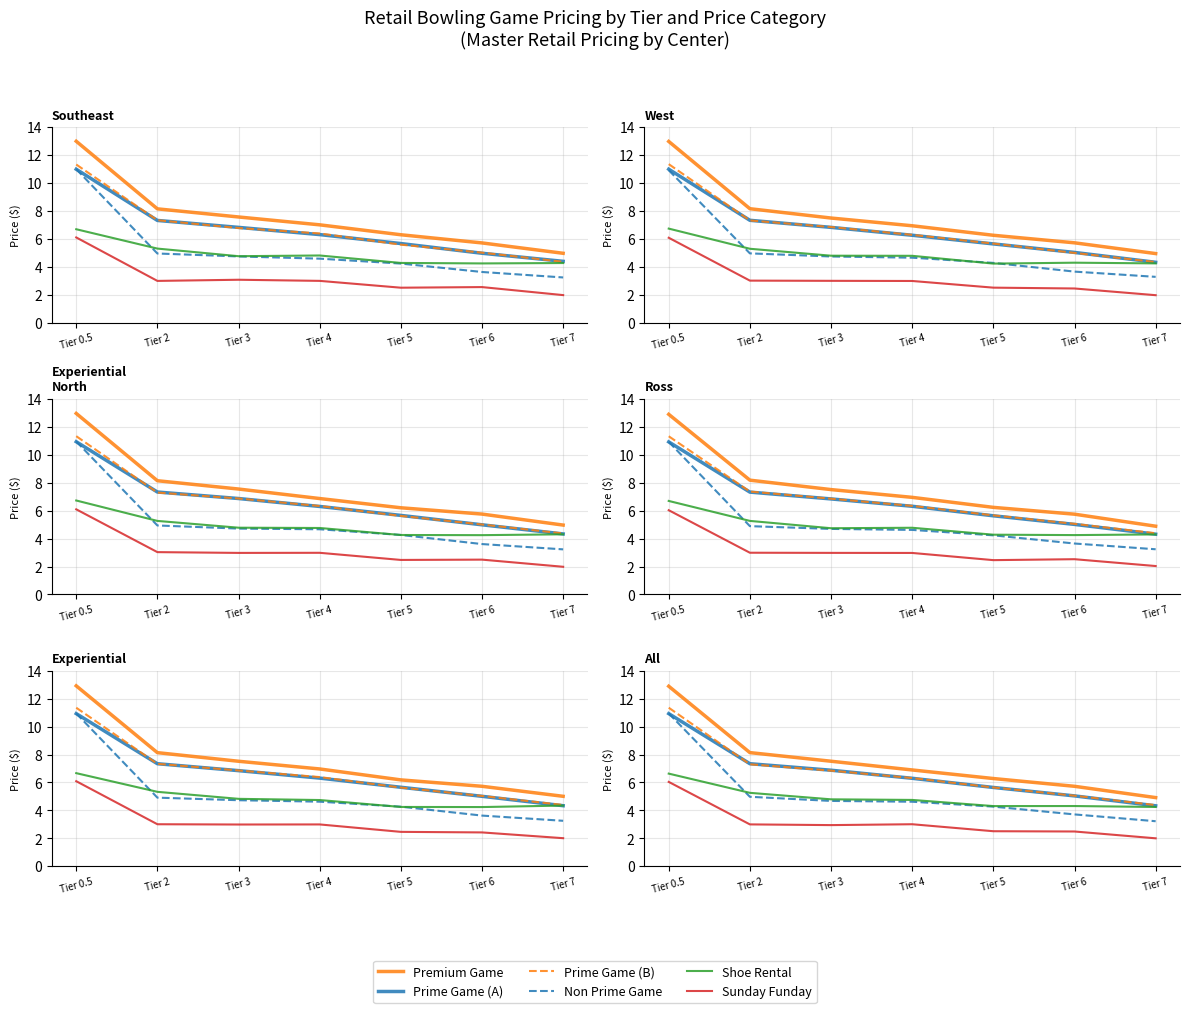

Reading left to right, list all the values displayed in this chart.

Premium Game: 12.9	8.1	7.5	6.9	6.3	5.7	4.9
Prime Game (A): 10.9	7.3	6.9	6.3	5.6	5.0	4.3
Prime Game (B): 11.4	7.3	6.8	6.3	5.6	5.1	4.4
Non Prime Game: 10.9	5.0	4.7	4.6	4.3	3.7	3.2
Shoe Rental: 6.6	5.3	4.8	4.7	4.3	4.3	4.2
Sunday Funday: 6.0	3.0	2.9	3.0	2.5	2.5	2.0